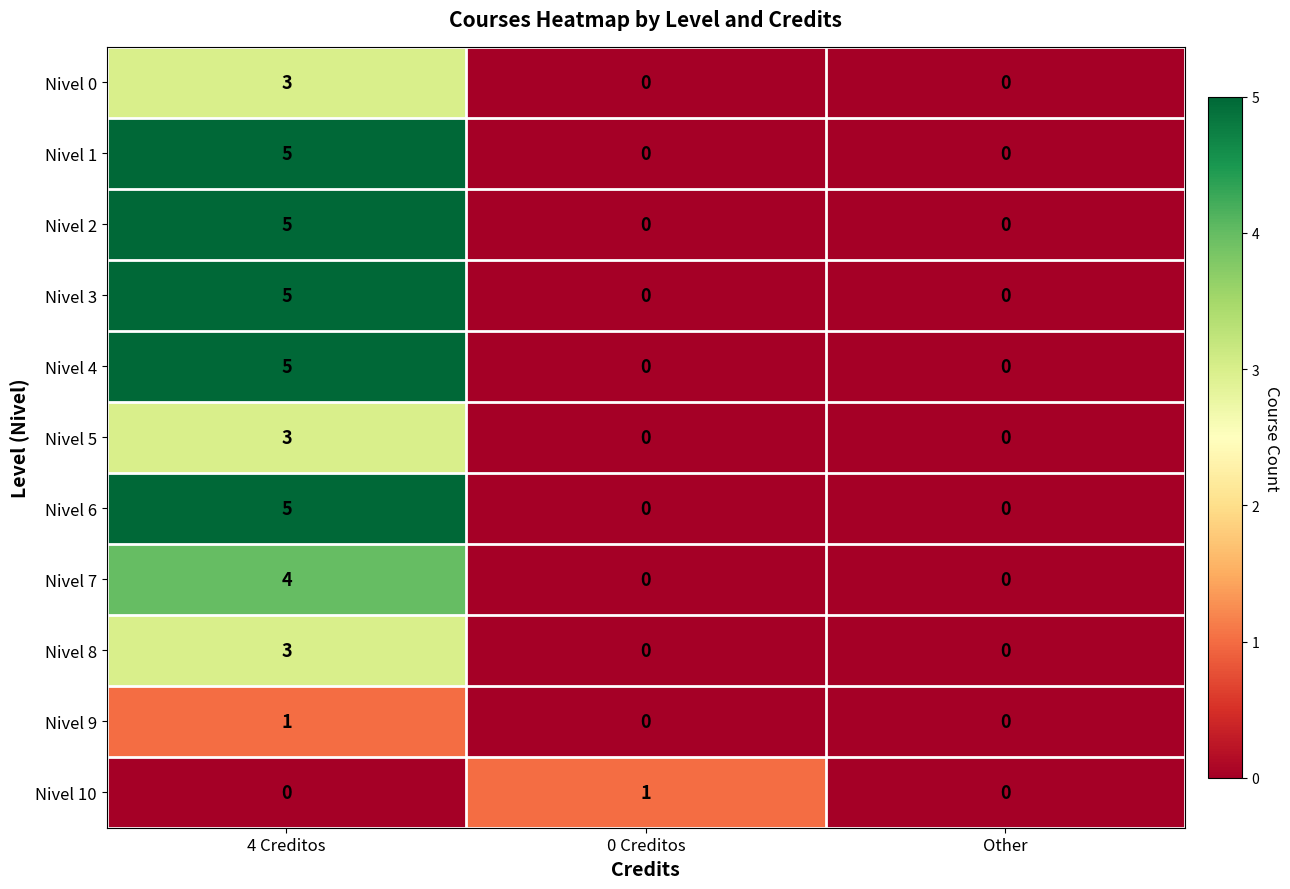

How many values in Nivel 1 are above zero?

1